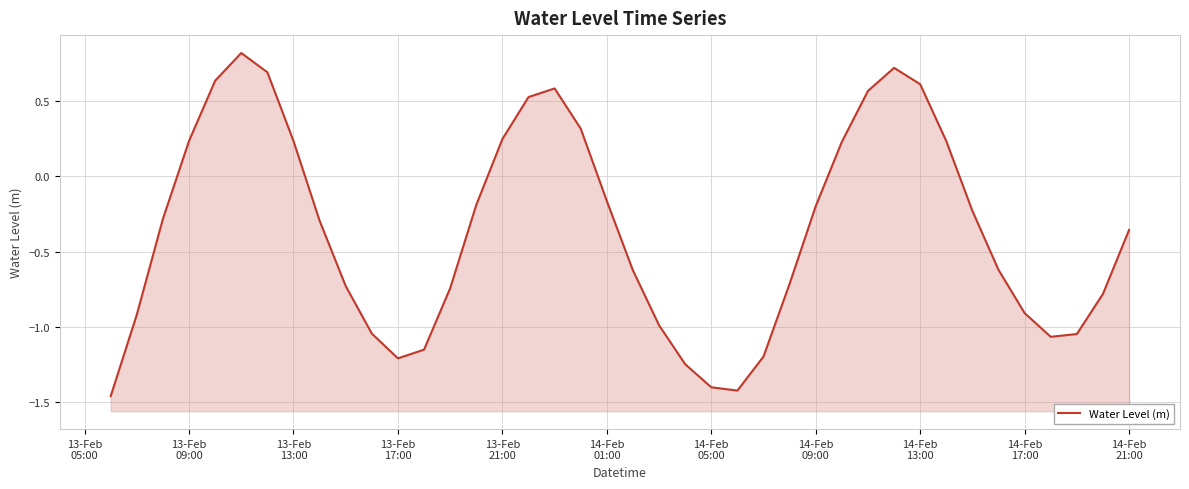

What is the minimum value shown in the chart?

-1.5